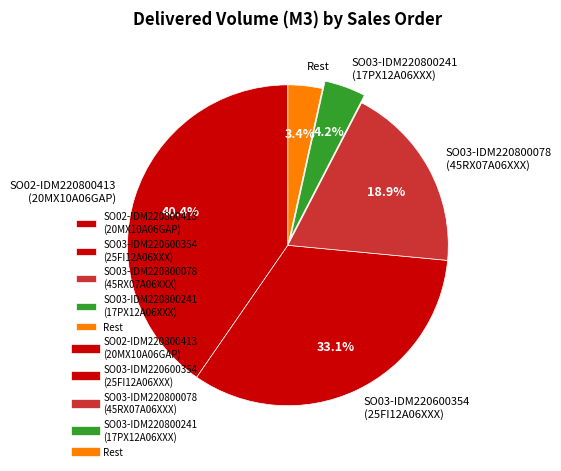

Between SO02-IDM220800413 (20MX10A06GAP) and SO03-IDM220800078 (45RX07A06XXX), which is larger?

SO02-IDM220800413 (20MX10A06GAP)